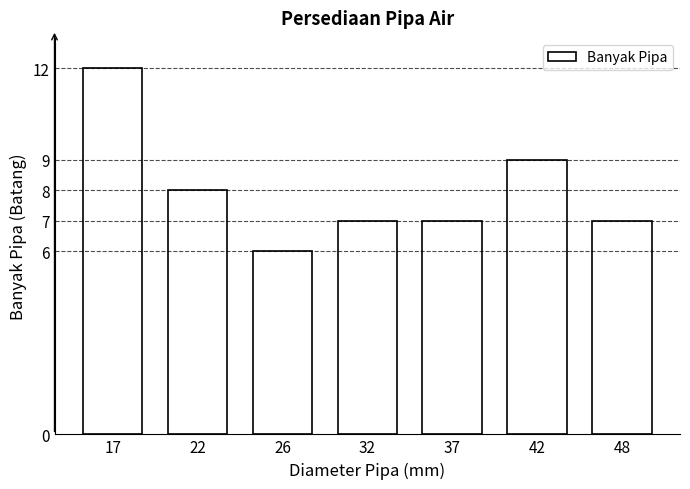

Reading left to right, transcribe all the data shown in this chart.

17=12	22=8	26=6	32=7	37=7	42=9	48=7